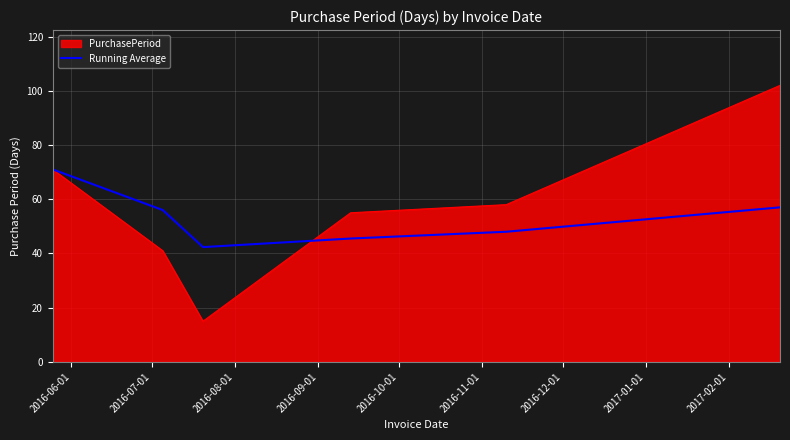

Which series has the widest spread of values?

PurchasePeriod